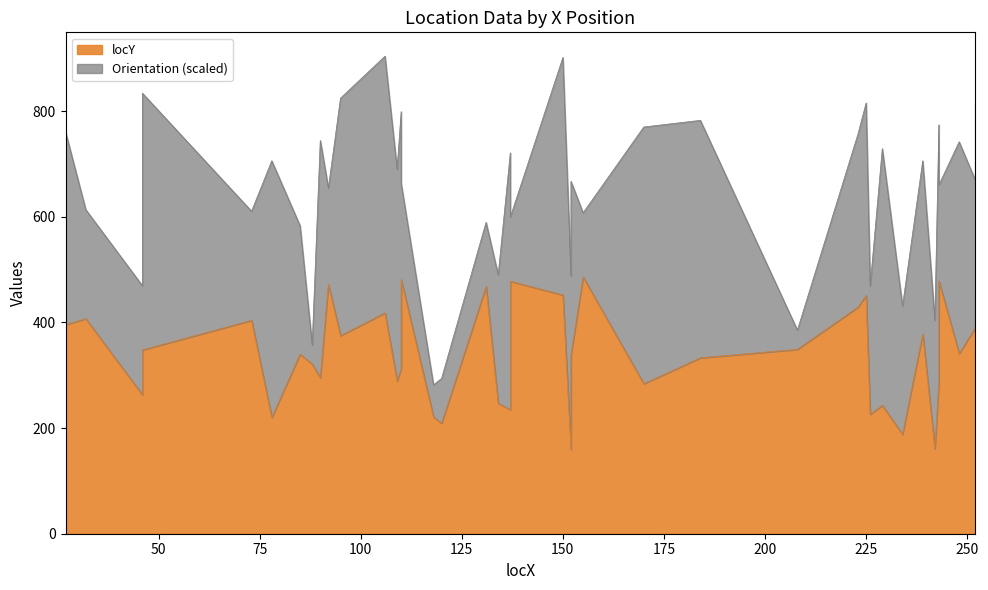

How many values are below 341?

20